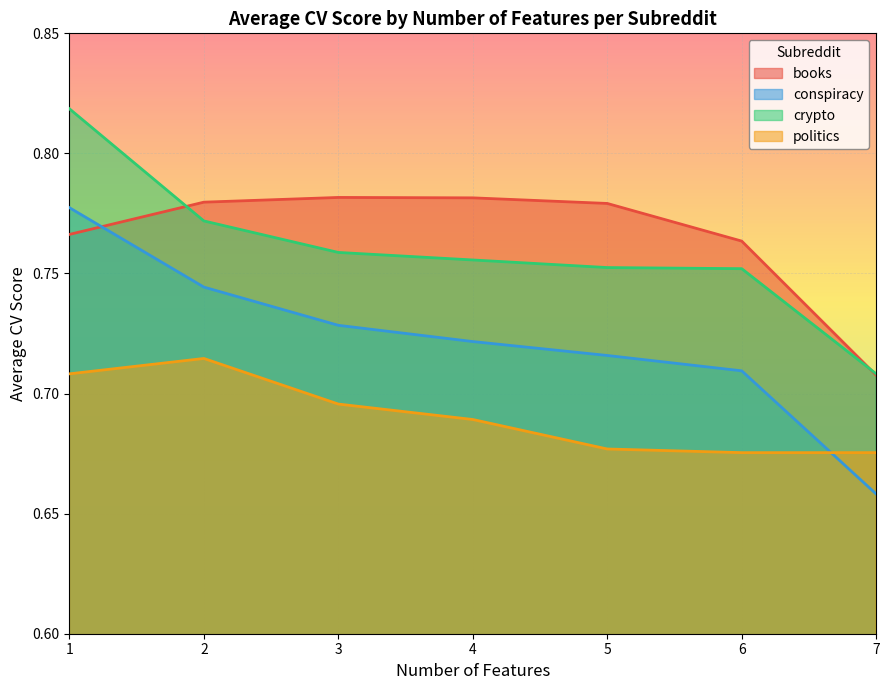

What is the spread (max minus min) of values at 6?

0.1